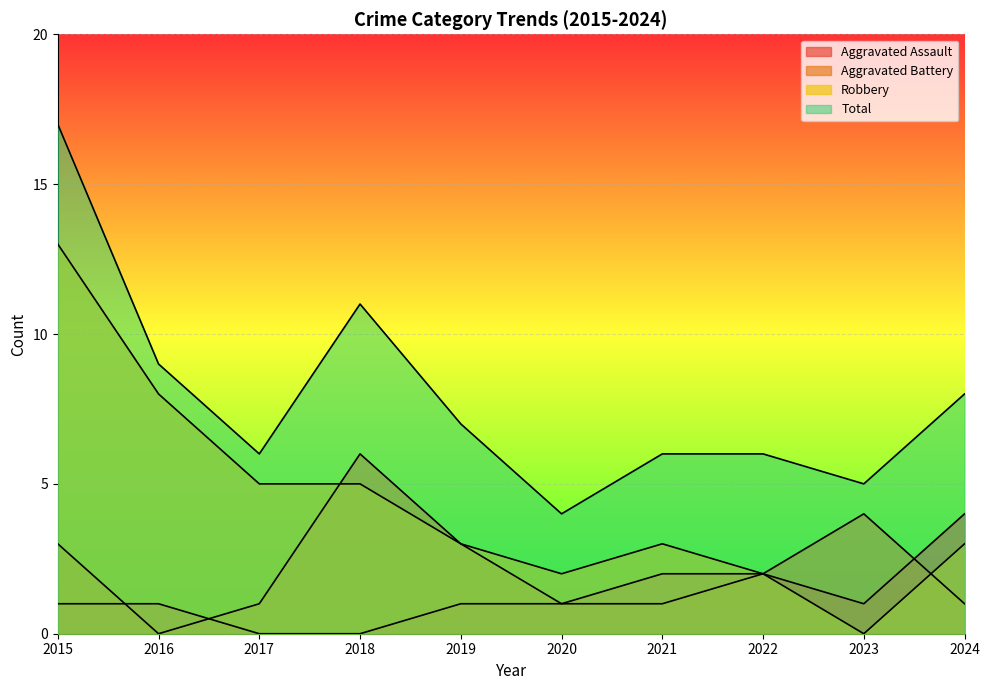

At 2022, list the series in order from smallest to largest.

Aggravated Assault, Aggravated Battery, Robbery, Total